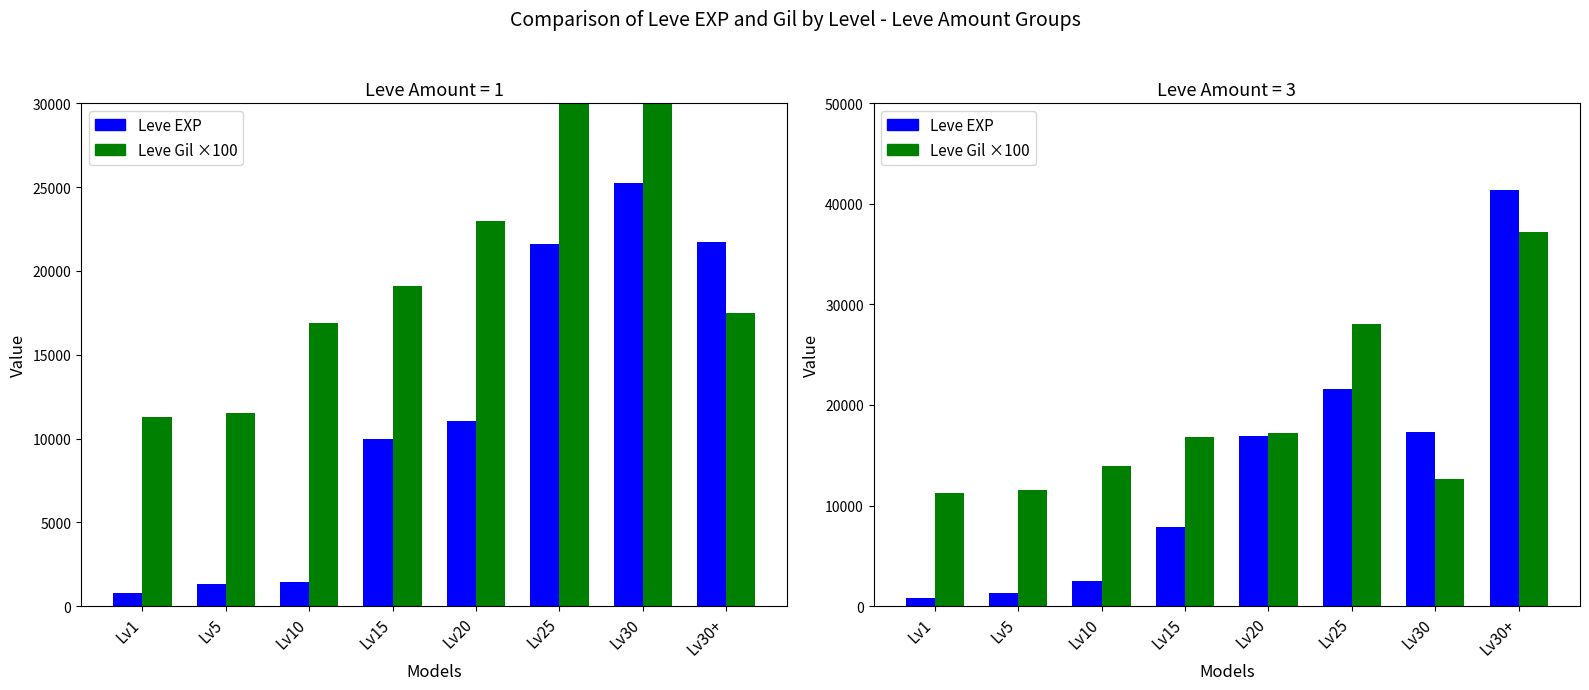

Which series has the largest total across all categories?

Leve Gil ×100